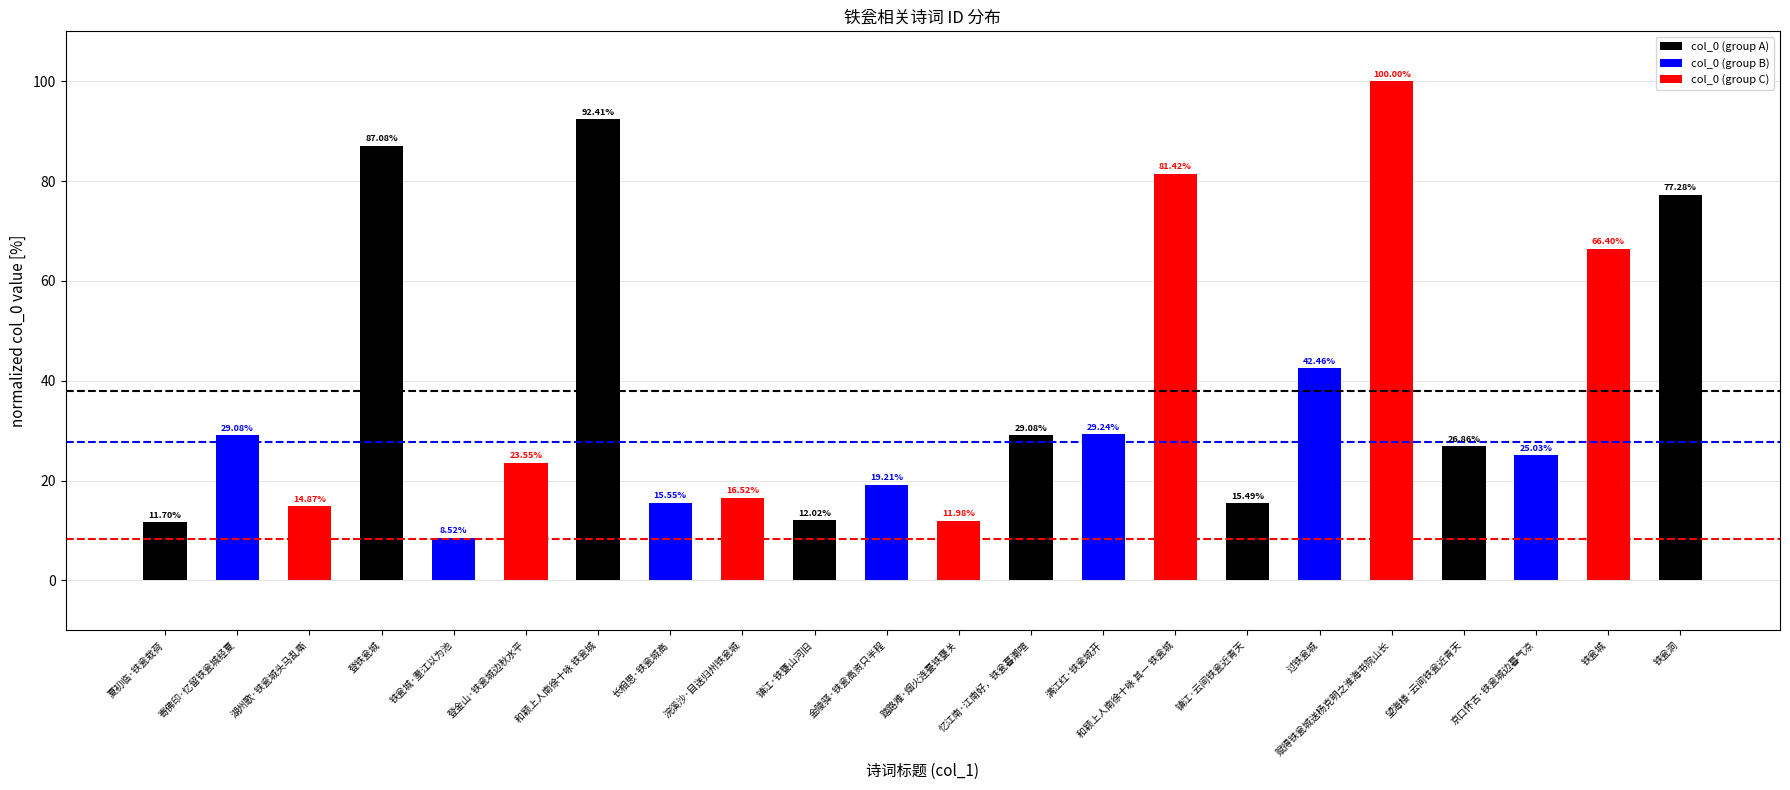

What is the difference between the maximum and minimum values?

91.5